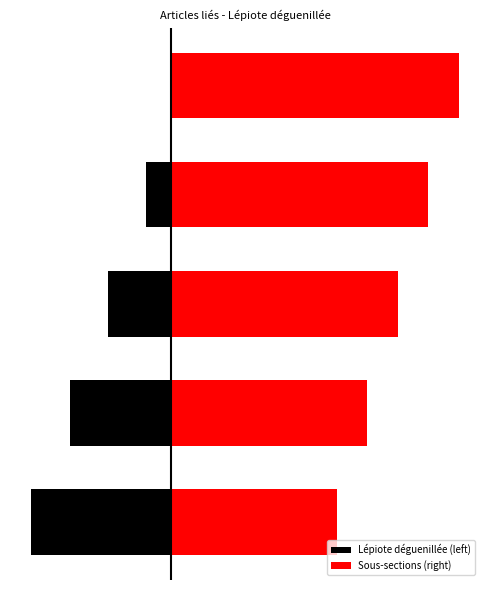

Reading left to right, what are all the values shown in this chart?

Lépiote déguenillée (left): -5.5	-4.0	-2.5	-1.0	0.5
Sous-sections (right): 6.5	7.7	8.9	10.1	11.3